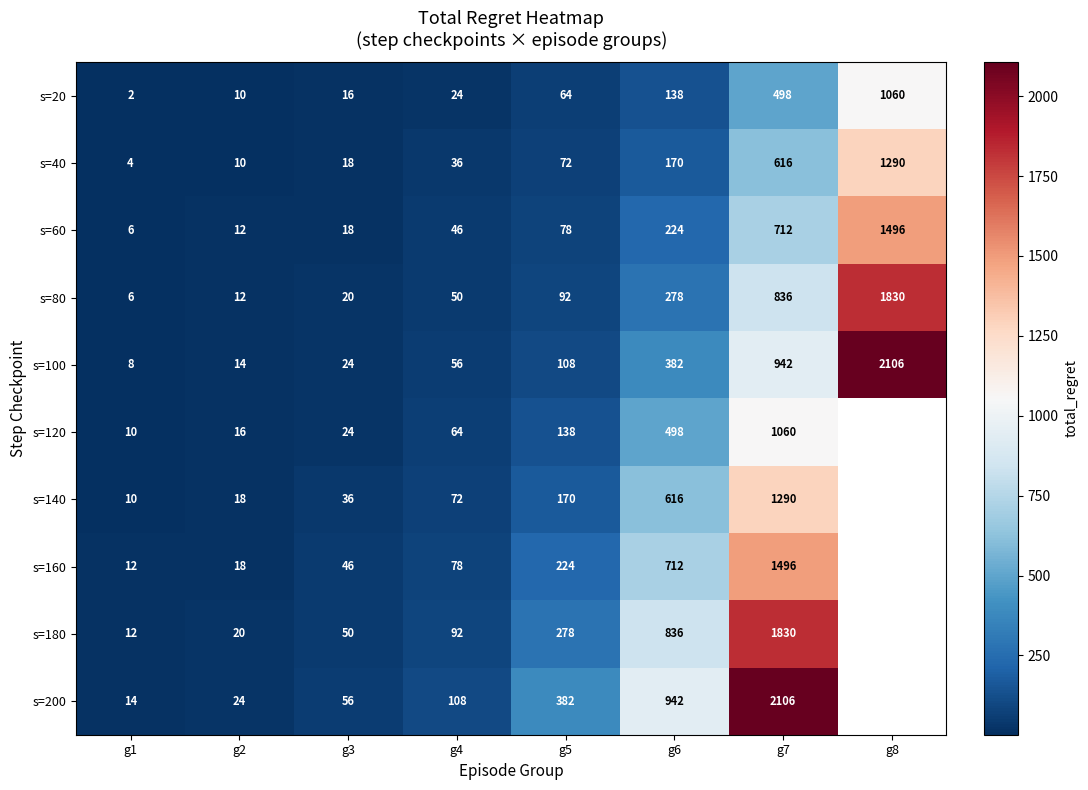

What is the maximum value shown in the chart?

2106.0